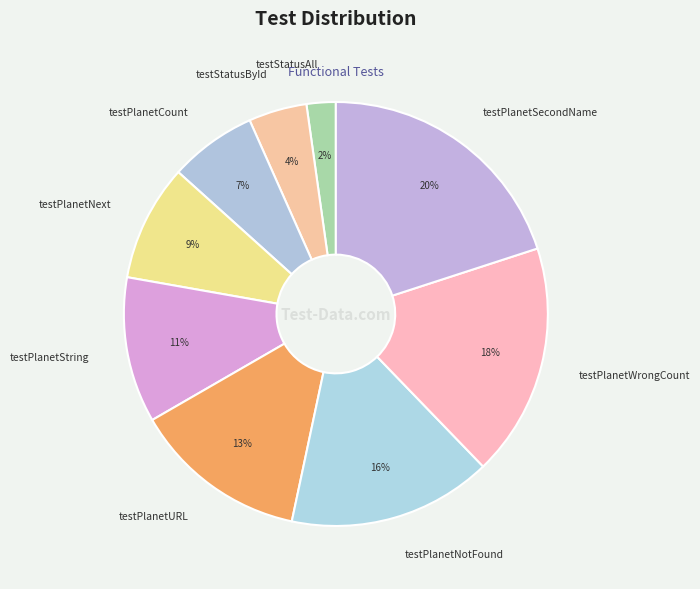

To the nearest percent, what is the difference between the largest and smallest slice percentages?

18%